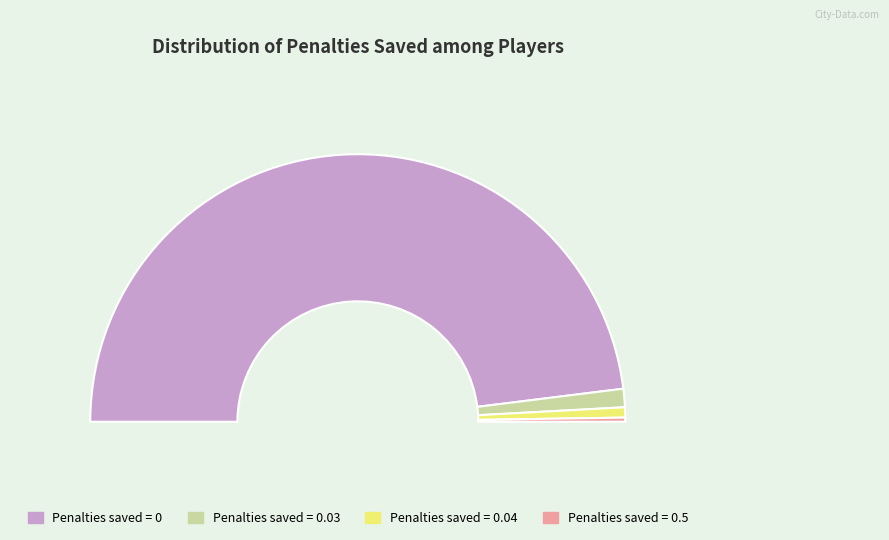

To the nearest percent, what portion does Penalties saved = 0.03 represent?

2%